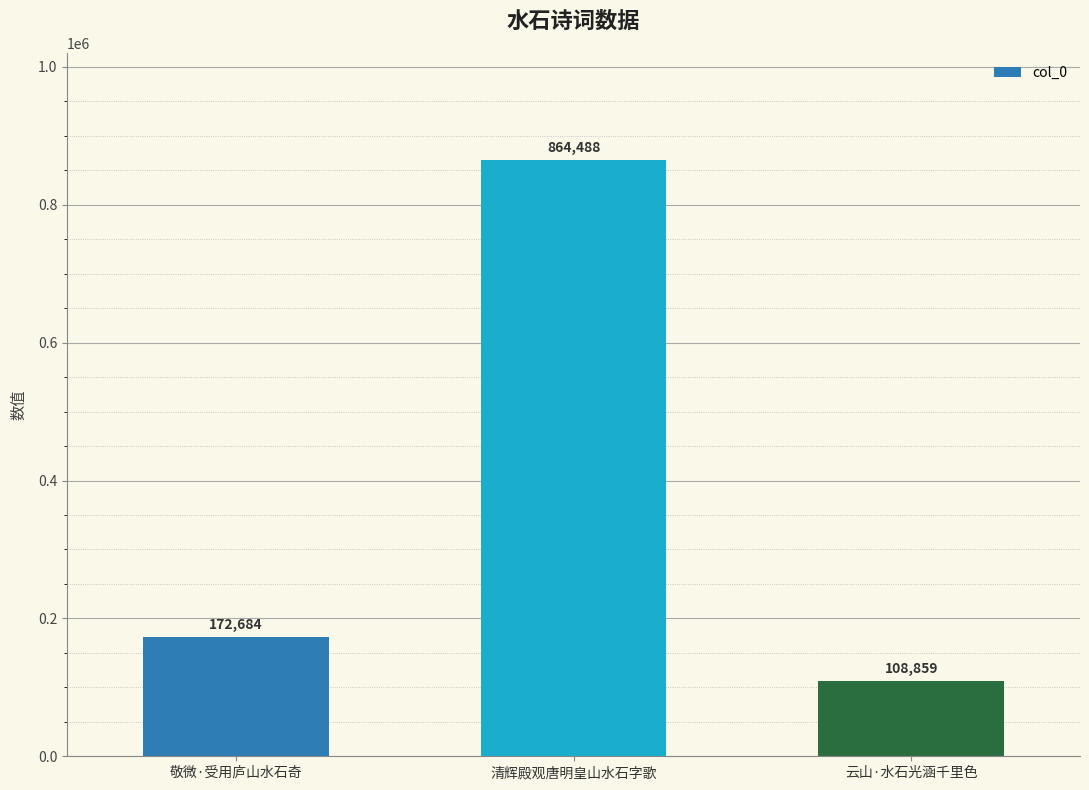

What is the greatest value displayed?

864488